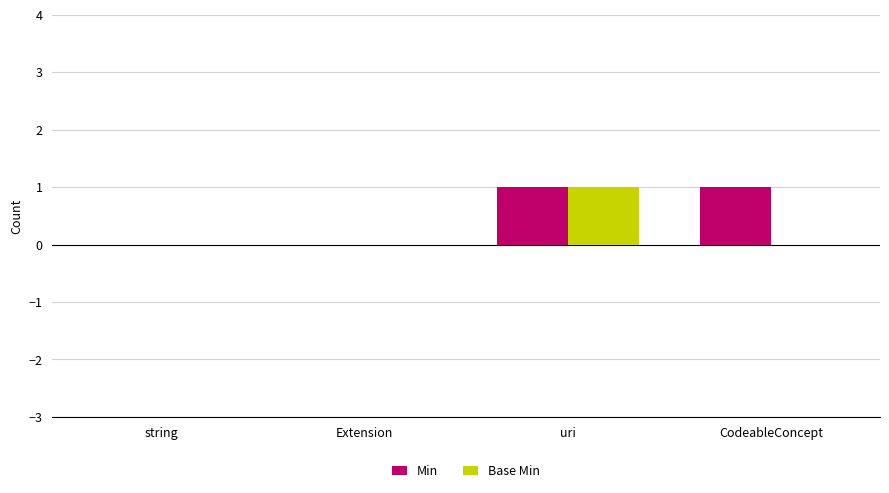

Are the bars grouped side by side (vs. stacked)?

Yes